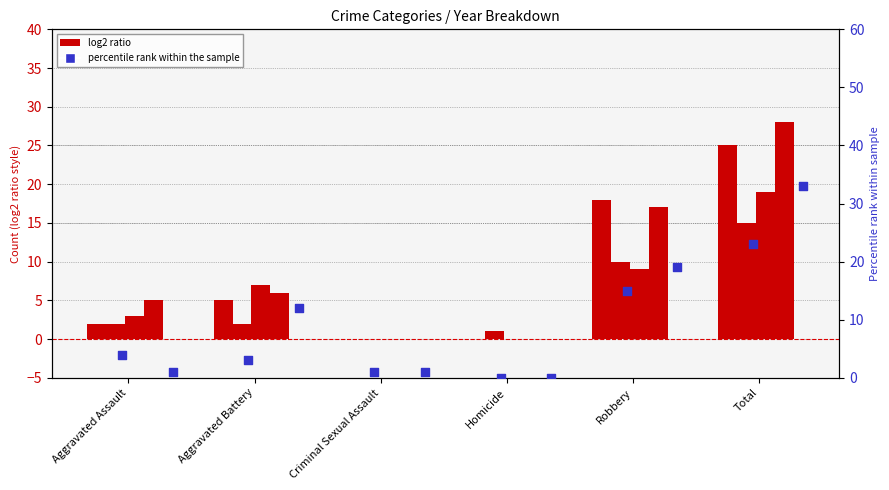

What is the total value across all series at Criminal Sexual Assault?

2